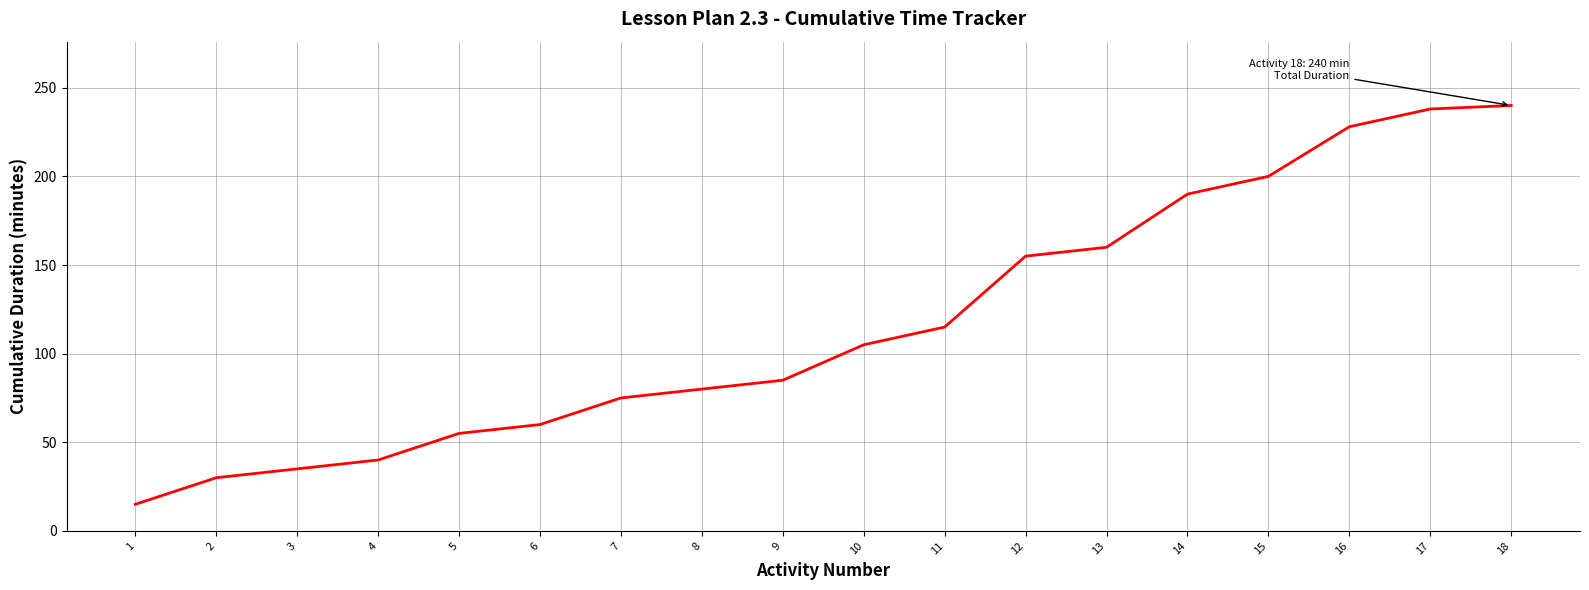

Where is the data nearest to the value 127?

11